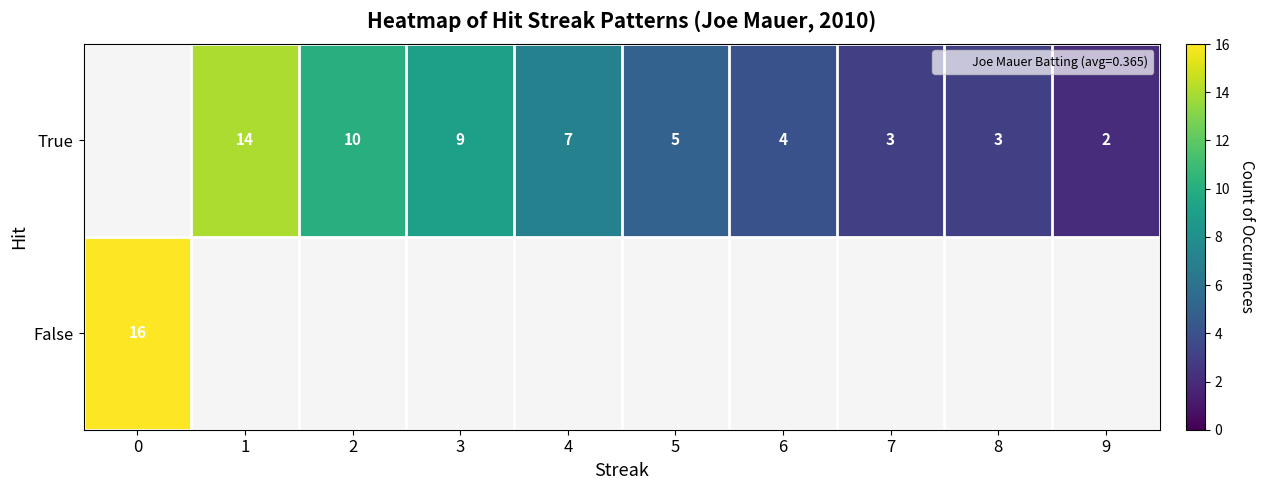

What is the highest value of the False series?

16.0